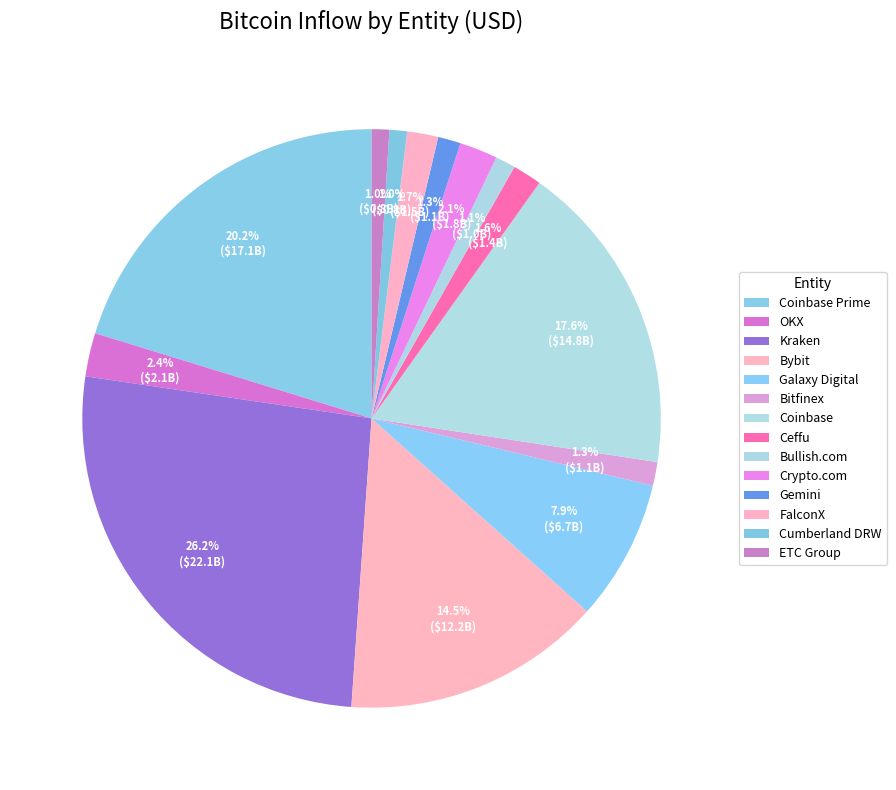

Is the sum of FalconX and OKX greater than half?

No